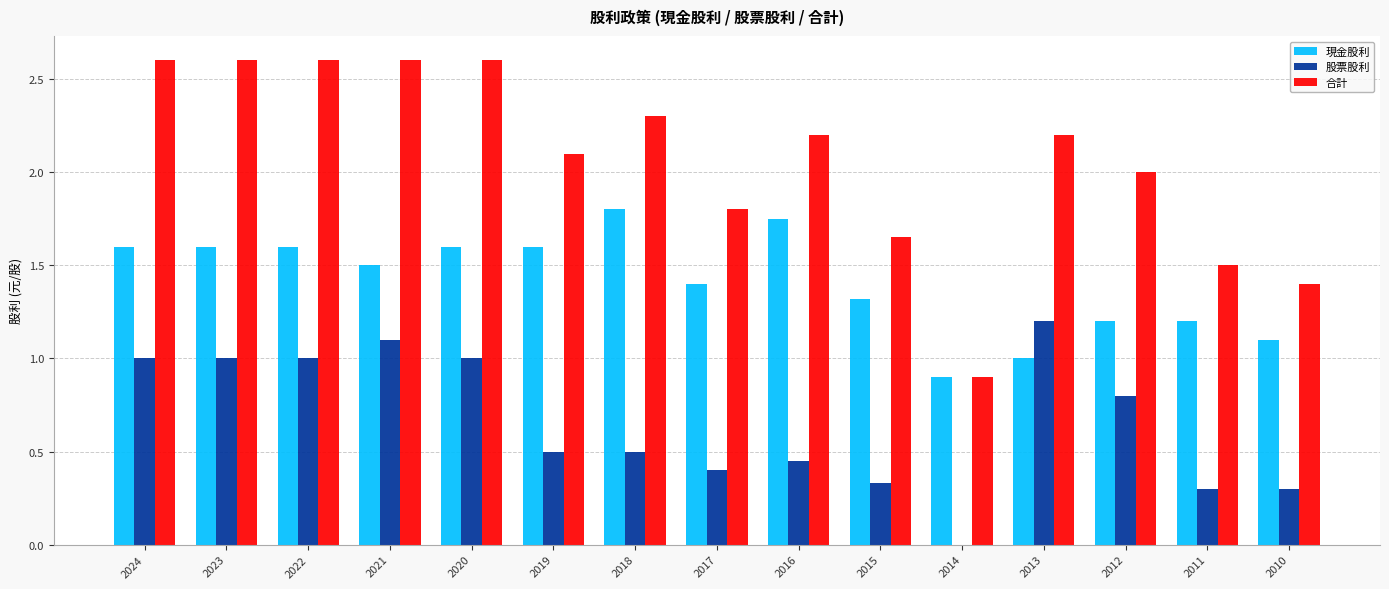

Is it true that 現金股利 equals 1.0 at 2013?

True